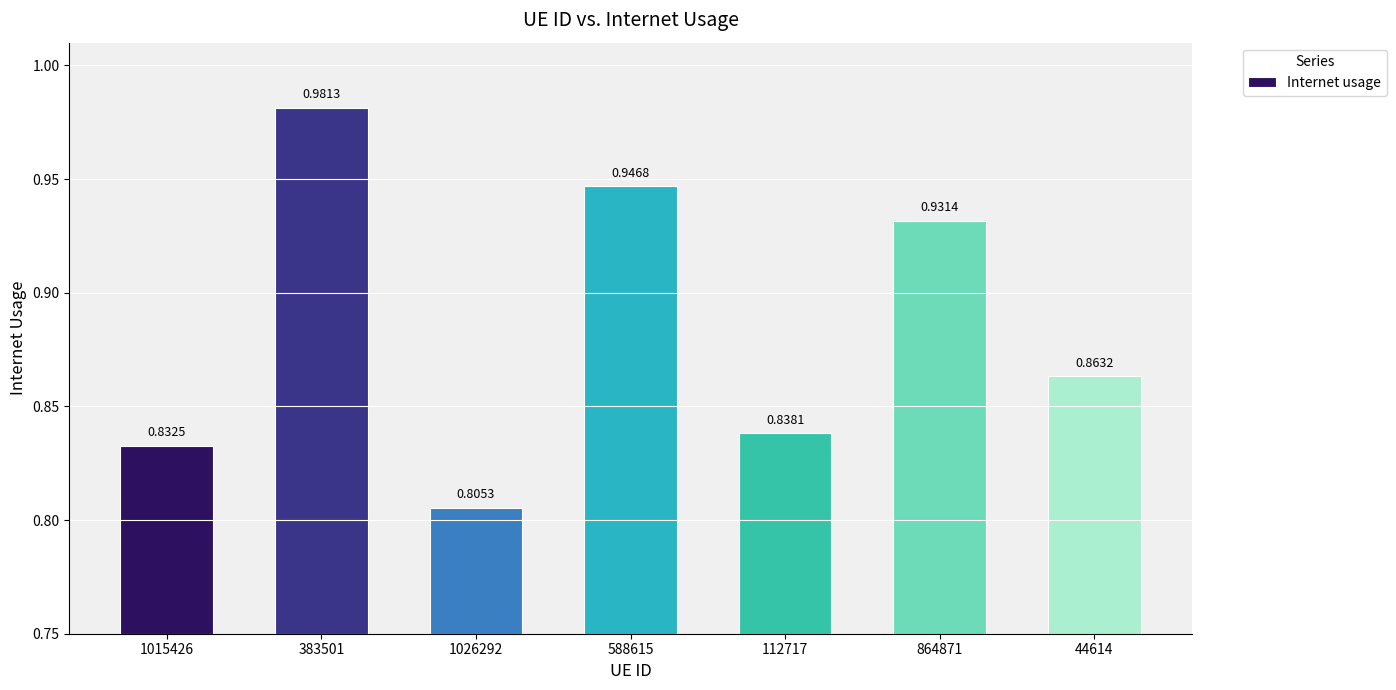

Rank the categories by value from highest to lowest.

383501, 588615, 864871, 44614, 112717, 1015426, 1026292